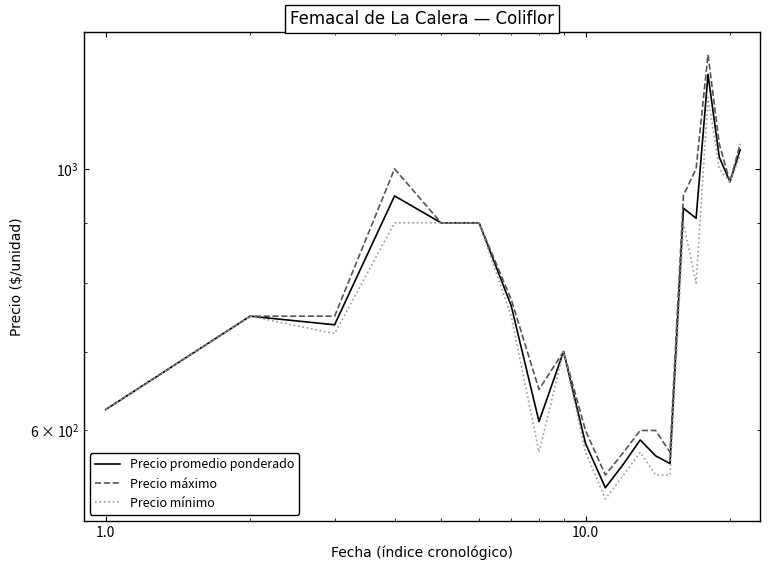

True or false: Precio máximo and Precio mínimo intersect in this chart.

False